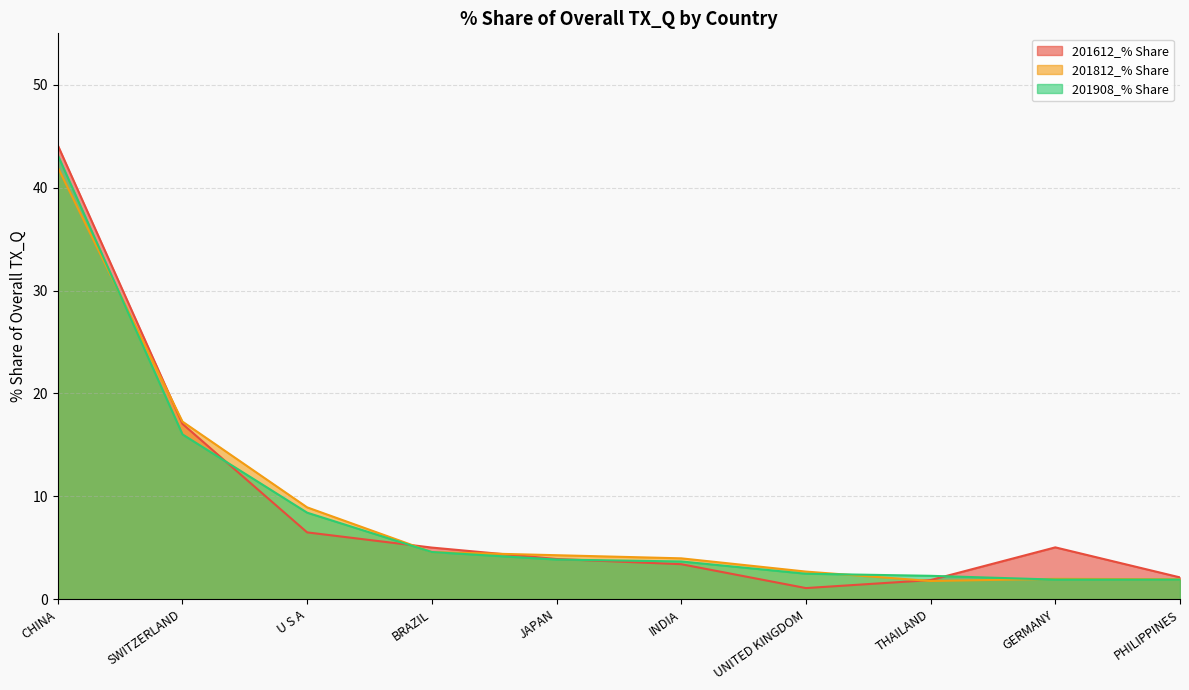

Is the value of 201812_% Share at U S A greater than the value of 201612_% Share at GERMANY?

Yes